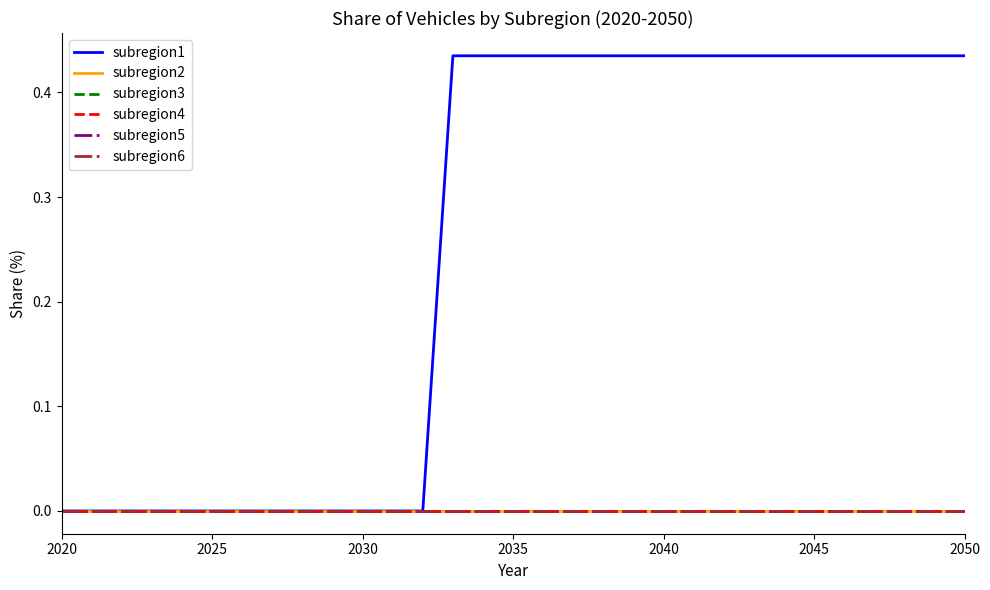

Is this an area chart (filled region under the line)?

No